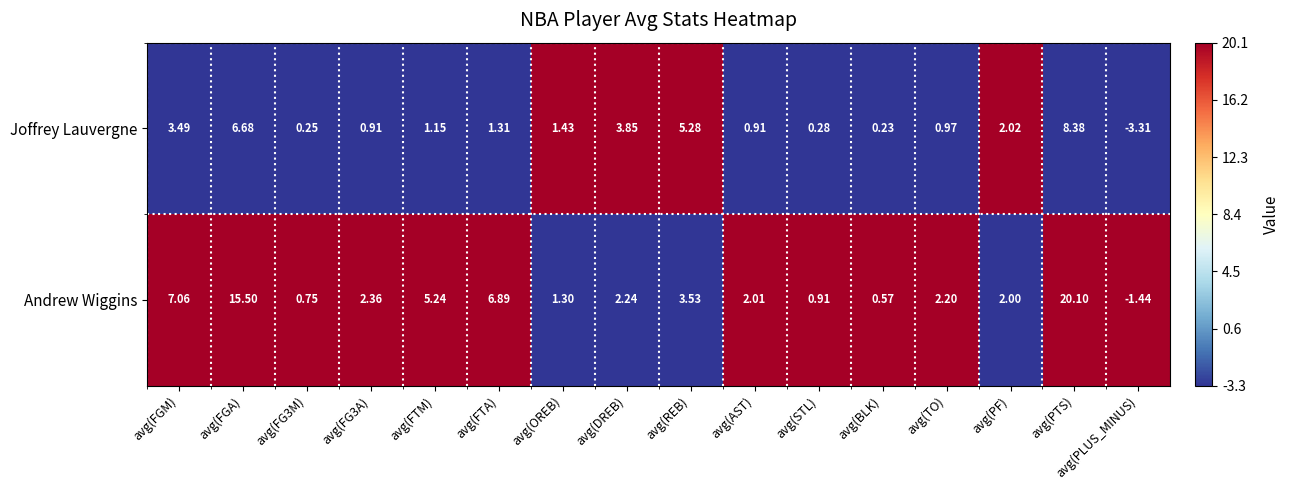

List the series in order of their overall mean, lowest first.

Joffrey Lauvergne, Andrew Wiggins